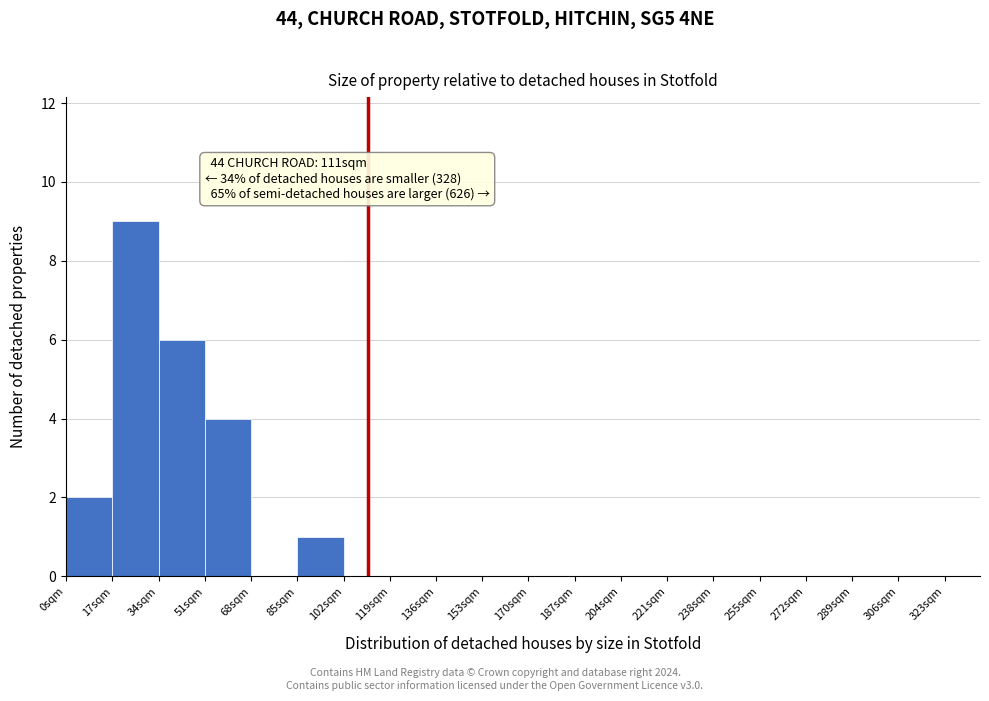

Which range on the x-axis has the tallest bar?

17 to 34